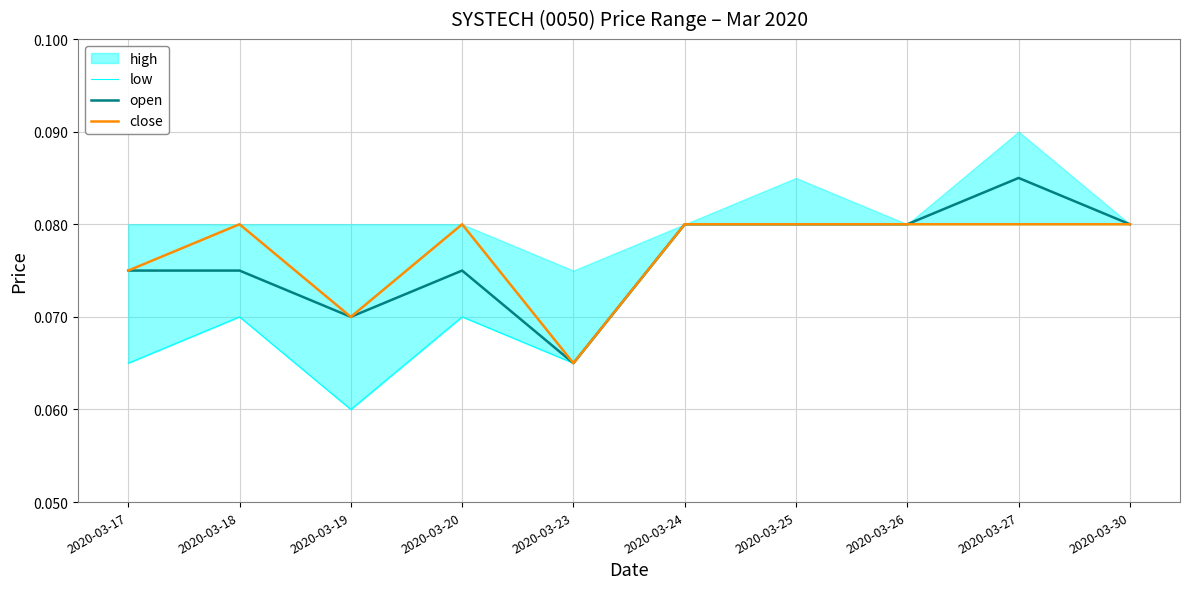

In close, how many points are higher than both neighbors (excluding endpoints)?

2